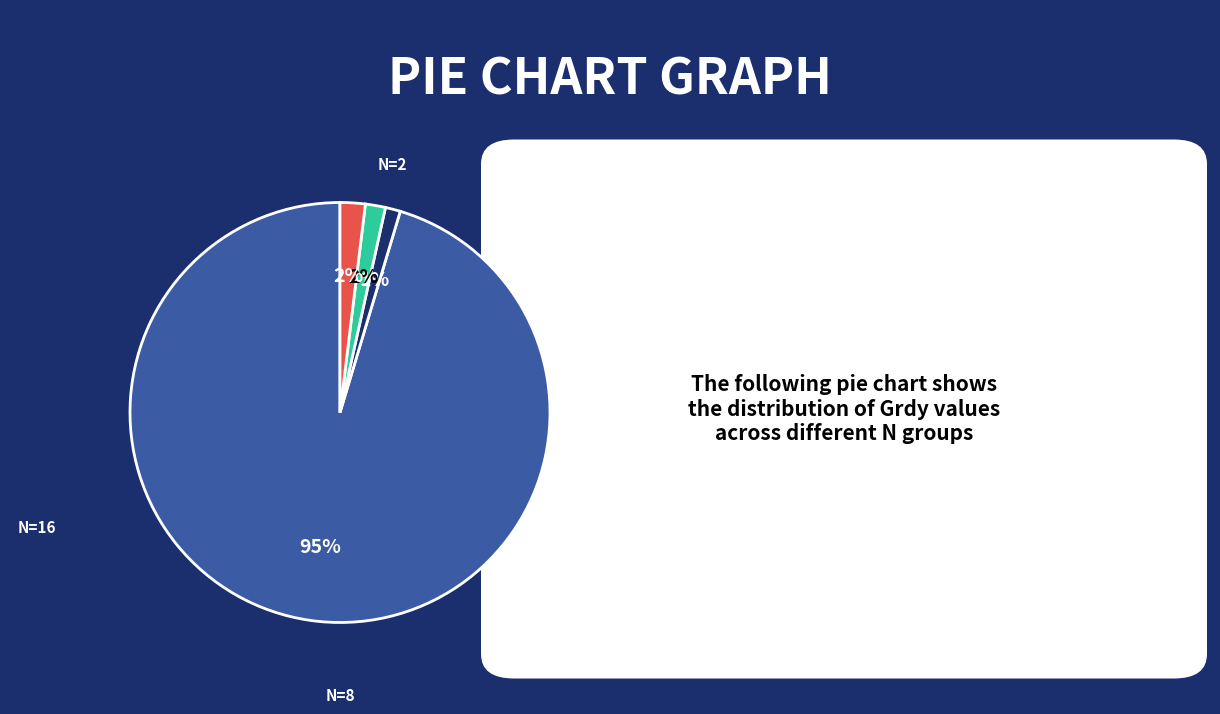

Is there a majority slice in this chart?

Yes